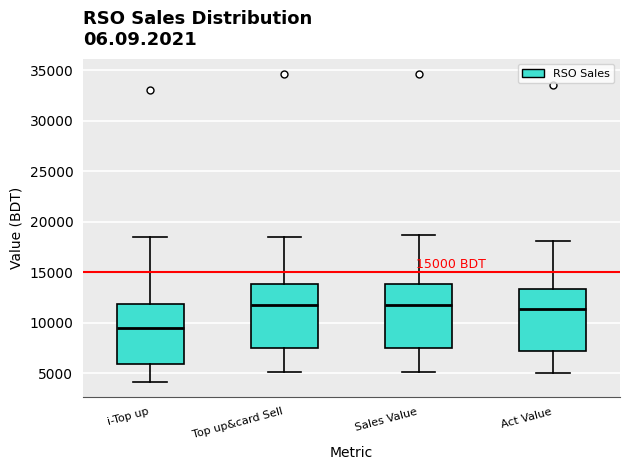

Reading left to right, read every box against the y-axis: the position of its median line, the range the box covers, and the ends of its whiskers. The values are not printed on the chart, so give them approximately, as read against the axis.

i-Top up: median 9500, box 6000 to 12000, whiskers 4000 to 18500
Top up&card Sell: median 11500, box 7500 to 14000, whiskers 5000 to 18500
Sales Value: median 11500, box 7500 to 14000, whiskers 5000 to 18500
Act Value: median 11500, box 7000 to 13500, whiskers 5000 to 18000